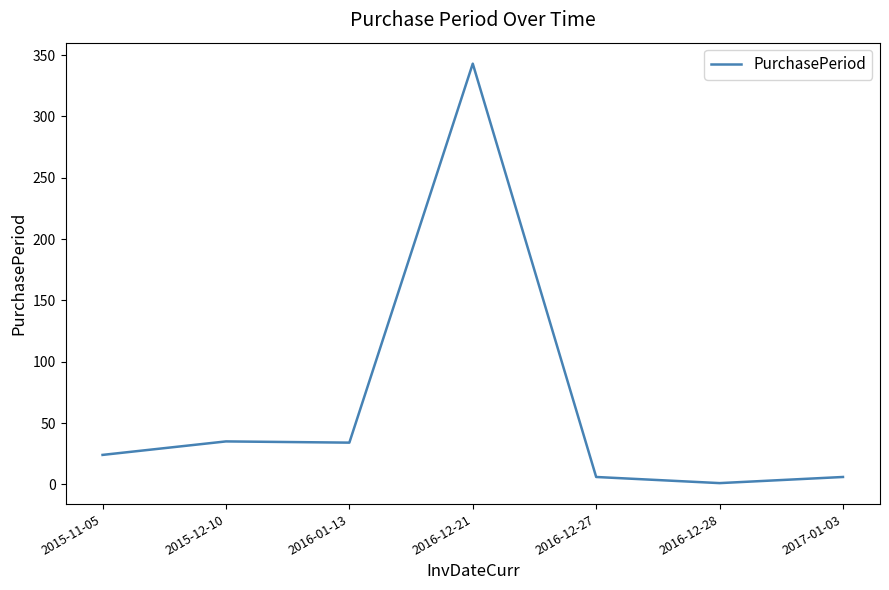

What is the maximum value shown in the chart?

343